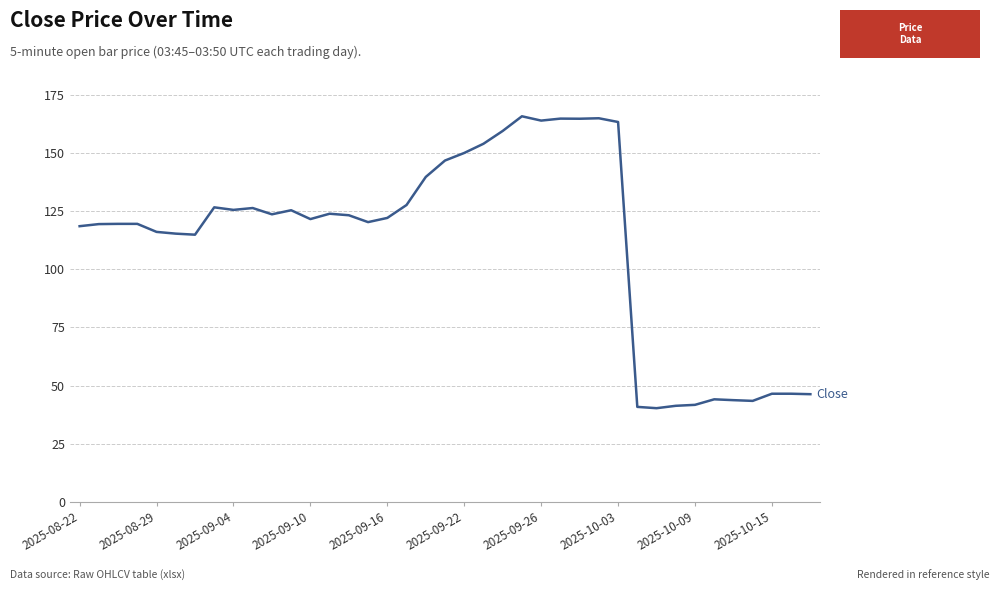

What is the difference between the maximum and minimum values?

125.4